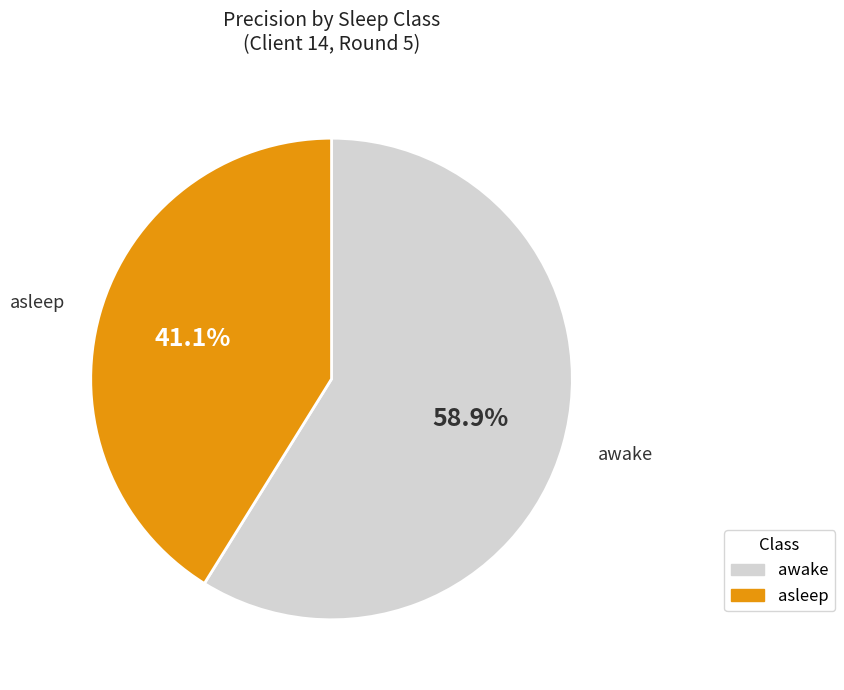

Is the sum of awake and asleep greater than half?

Yes